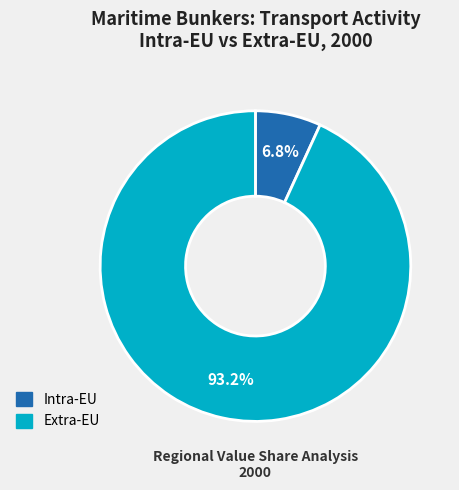

To the nearest percent, what portion does Extra-EU represent?

93%